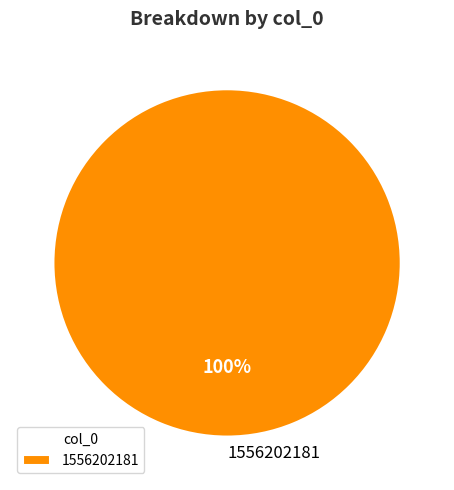

What percentage is the 1556202181 slice, to the nearest percent?

100%